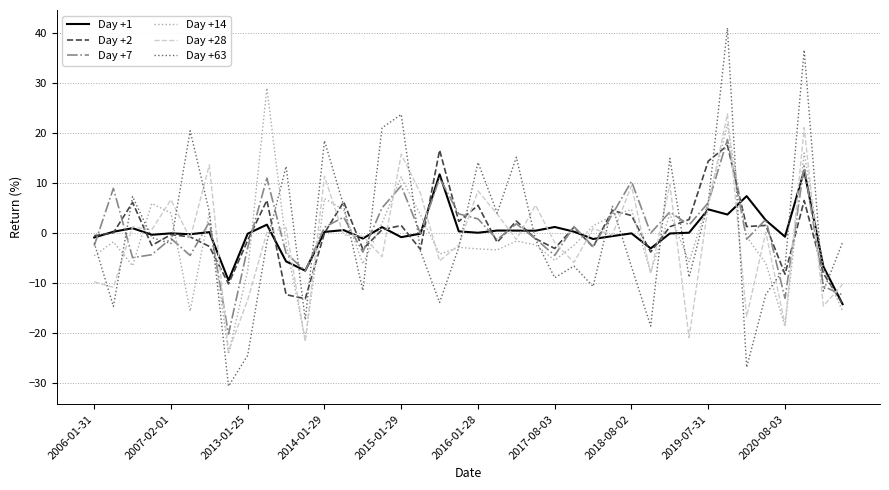

What is the maximum value for Day +7?

18.8